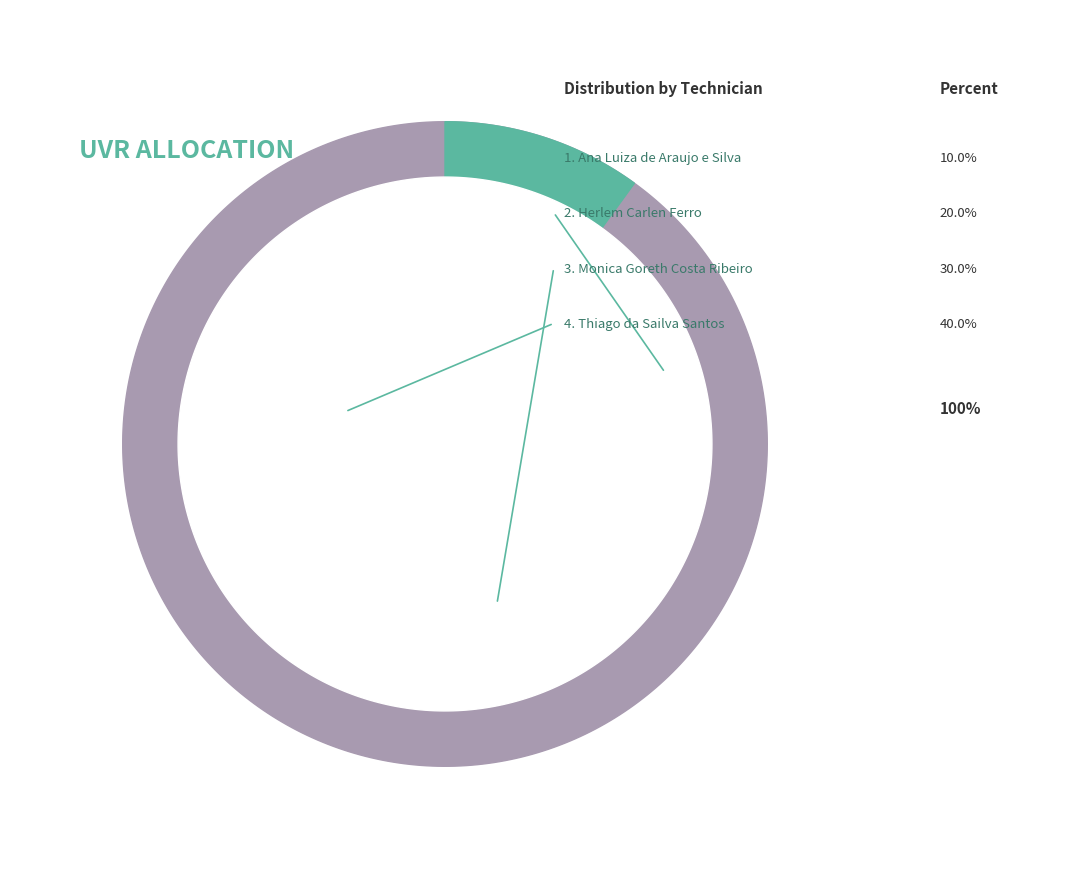

To the nearest percent, what is the average slice percentage?

25%